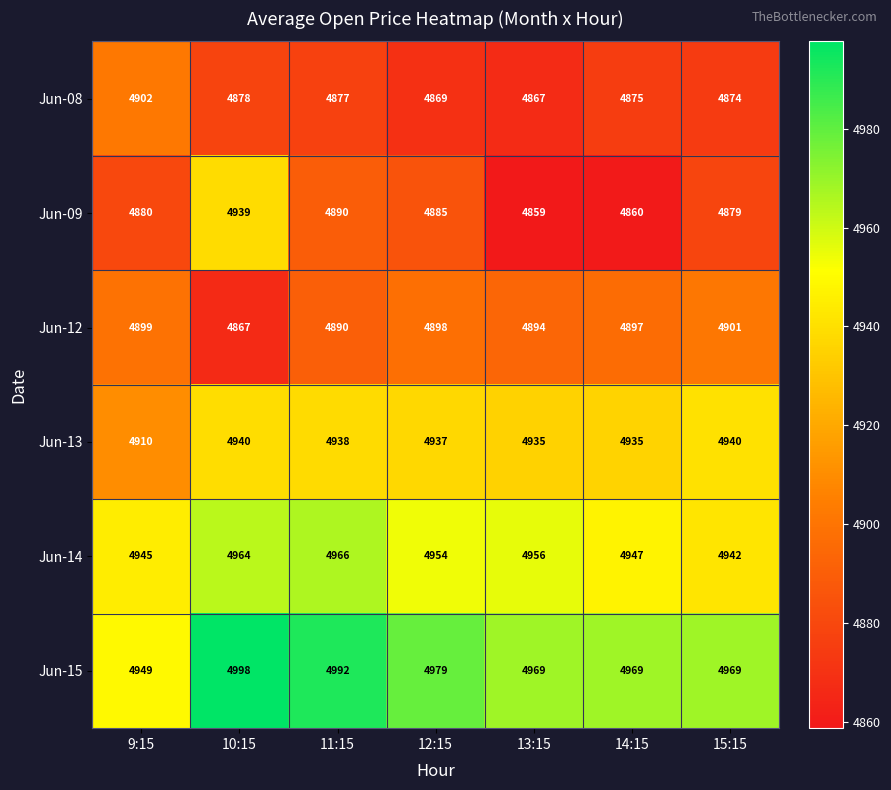

Rank the series by their maximum value, from highest to lowest.

Jun-15, Jun-14, Jun-13, Jun-09, Jun-08, Jun-12